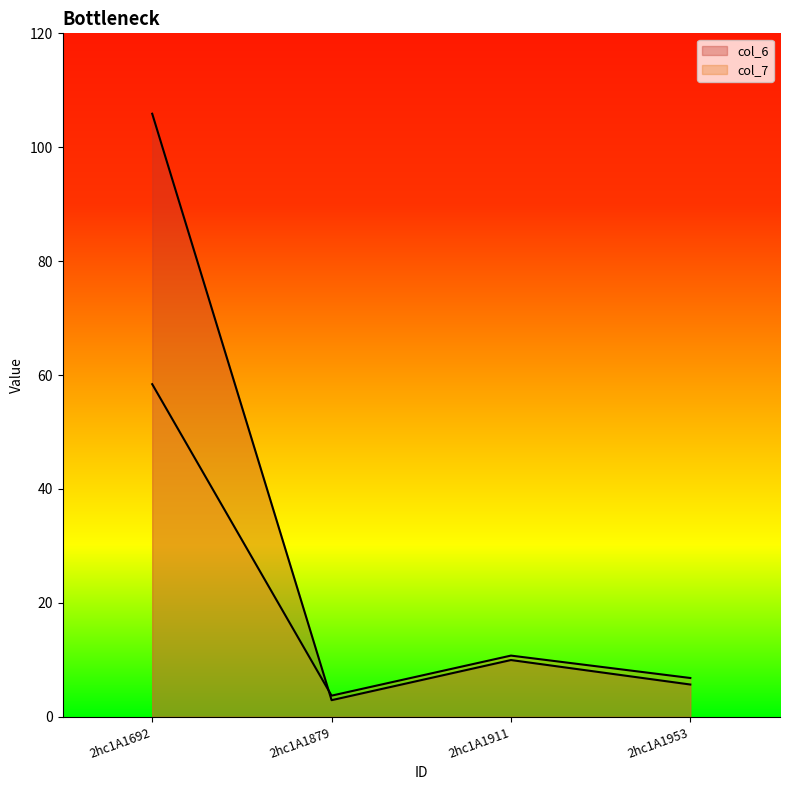

List the series in order of their overall mean, lowest first.

col_7, col_6